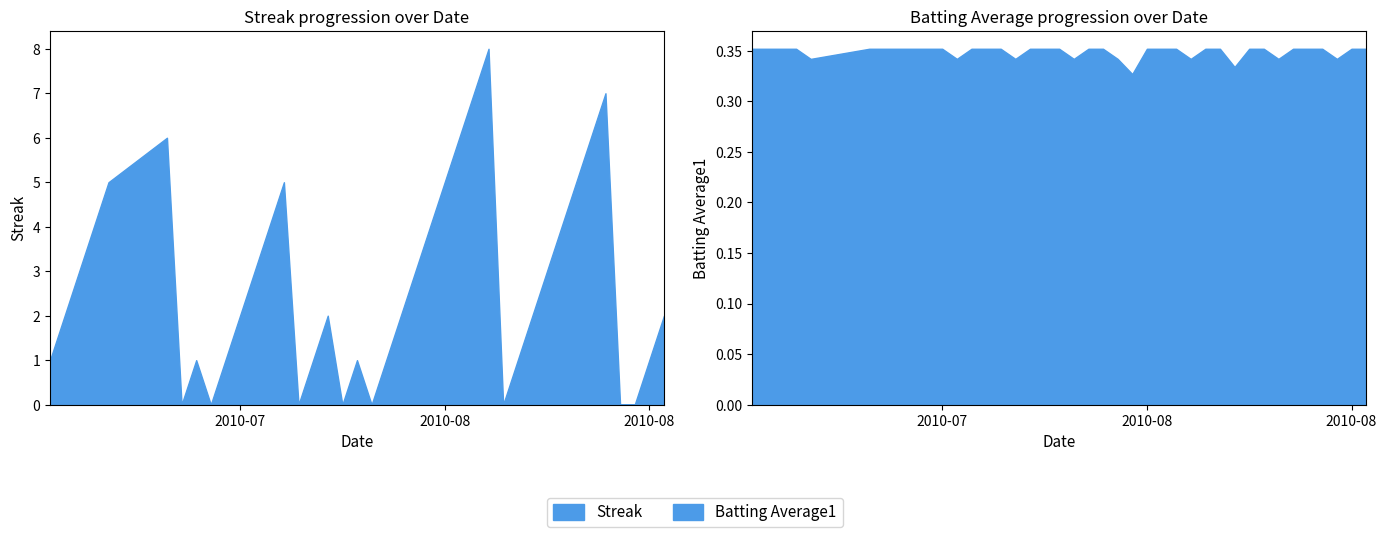

What are all the series names shown in the legend?

Streak, Batting Average1